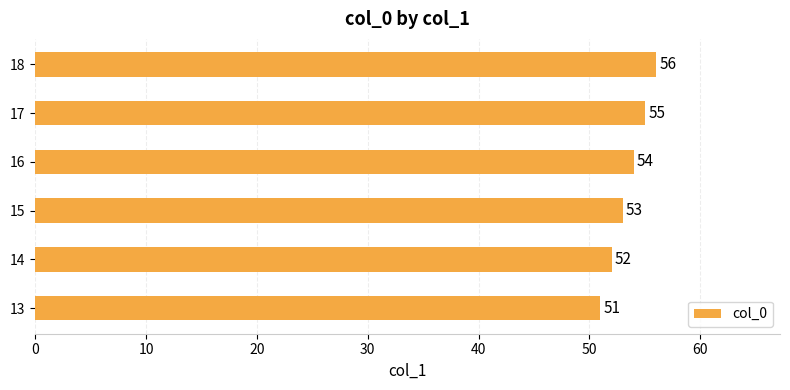

Where is the data nearest to the value 53?

15